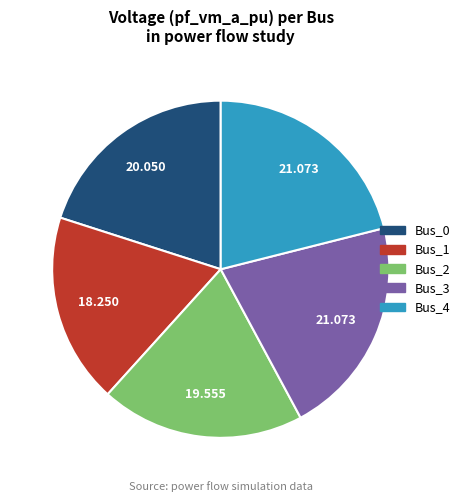

Is it true that Bus_2 is 11% of the pie?

False